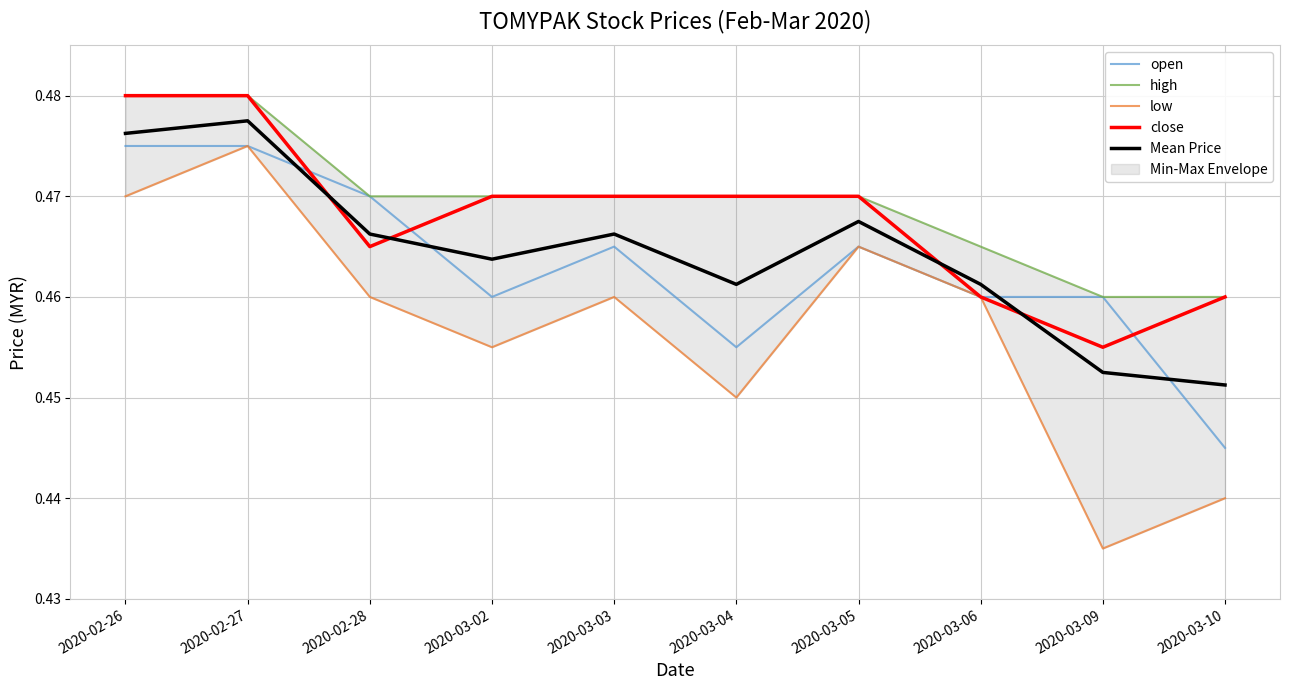

Reading left to right, extract all data points from this chart.

open: 2020-02-26=0.5	2020-02-27=0.5	2020-02-28=0.5	2020-03-02=0.5	2020-03-03=0.5	2020-03-04=0.5	2020-03-05=0.5	2020-03-06=0.5	2020-03-09=0.5	2020-03-10=0.4
high: 2020-02-26=0.5	2020-02-27=0.5	2020-02-28=0.5	2020-03-02=0.5	2020-03-03=0.5	2020-03-04=0.5	2020-03-05=0.5	2020-03-06=0.5	2020-03-09=0.5	2020-03-10=0.5
low: 2020-02-26=0.5	2020-02-27=0.5	2020-02-28=0.5	2020-03-02=0.5	2020-03-03=0.5	2020-03-04=0.5	2020-03-05=0.5	2020-03-06=0.5	2020-03-09=0.4	2020-03-10=0.4
close: 2020-02-26=0.5	2020-02-27=0.5	2020-02-28=0.5	2020-03-02=0.5	2020-03-03=0.5	2020-03-04=0.5	2020-03-05=0.5	2020-03-06=0.5	2020-03-09=0.5	2020-03-10=0.5
Mean Price: 2020-02-26=0.5	2020-02-27=0.5	2020-02-28=0.5	2020-03-02=0.5	2020-03-03=0.5	2020-03-04=0.5	2020-03-05=0.5	2020-03-06=0.5	2020-03-09=0.5	2020-03-10=0.5